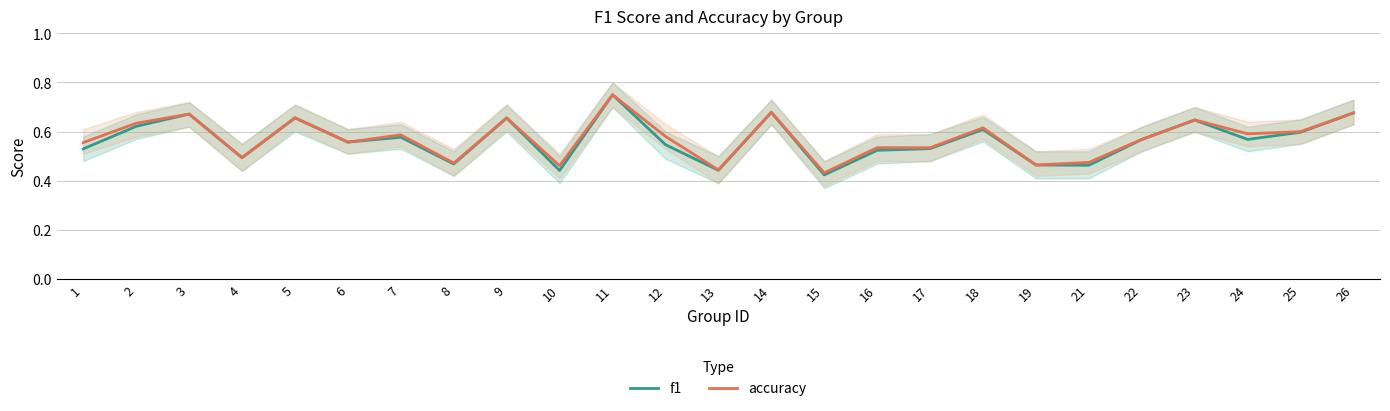

What is the value of the f1 point at the 13th from the left?

0.4